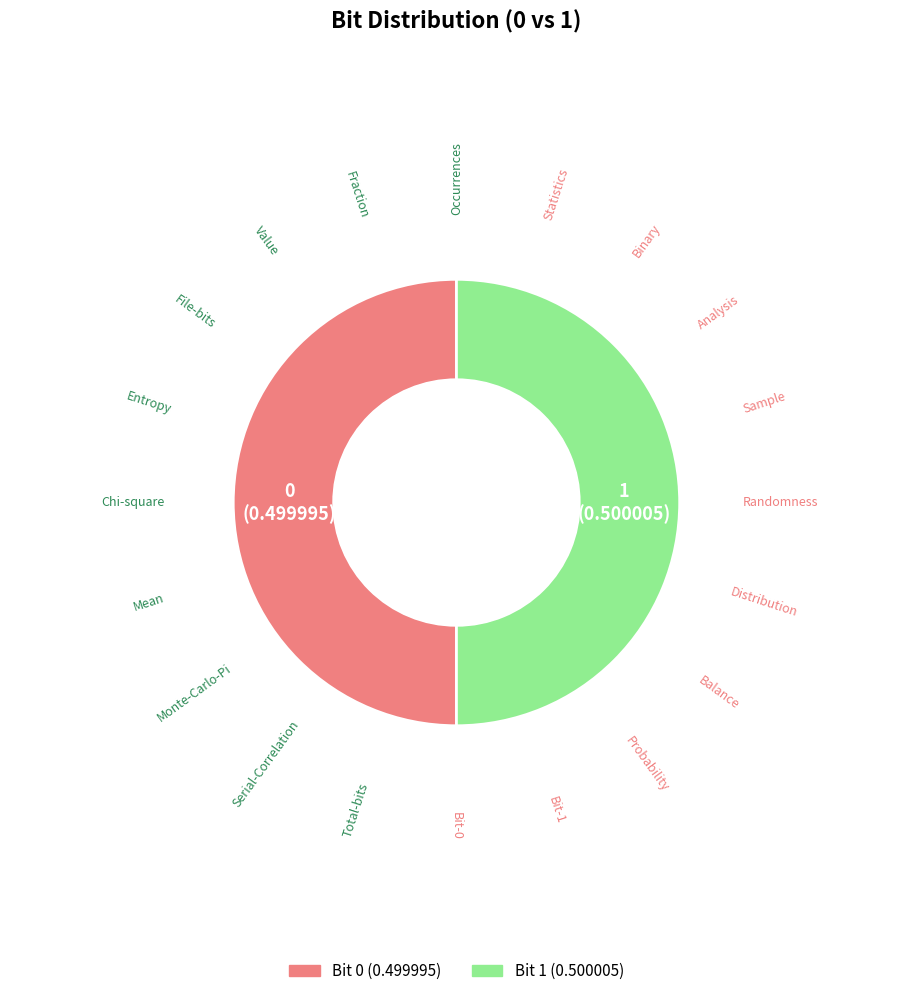

Count the number of slices in the pie.

2